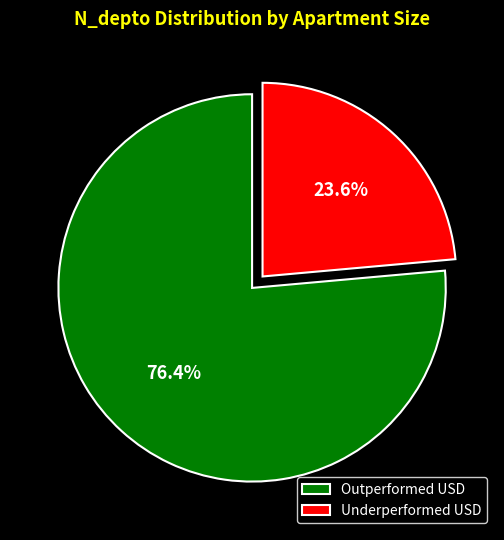

What percentage do Underperformed USD and Outperformed USD together represent?

100.0%